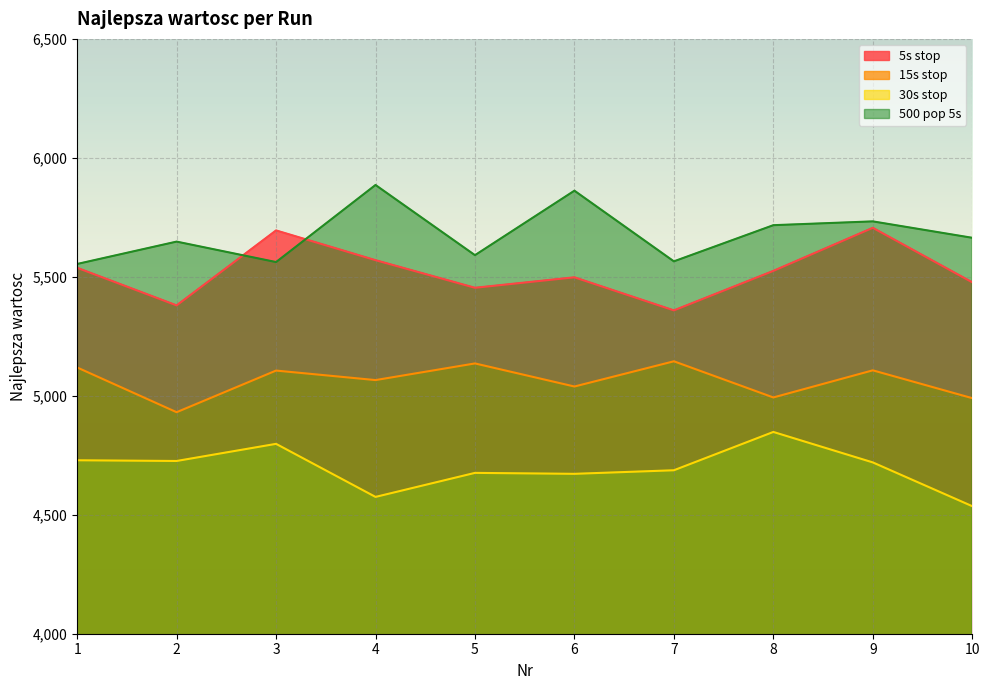

What is the greatest value displayed?

5886